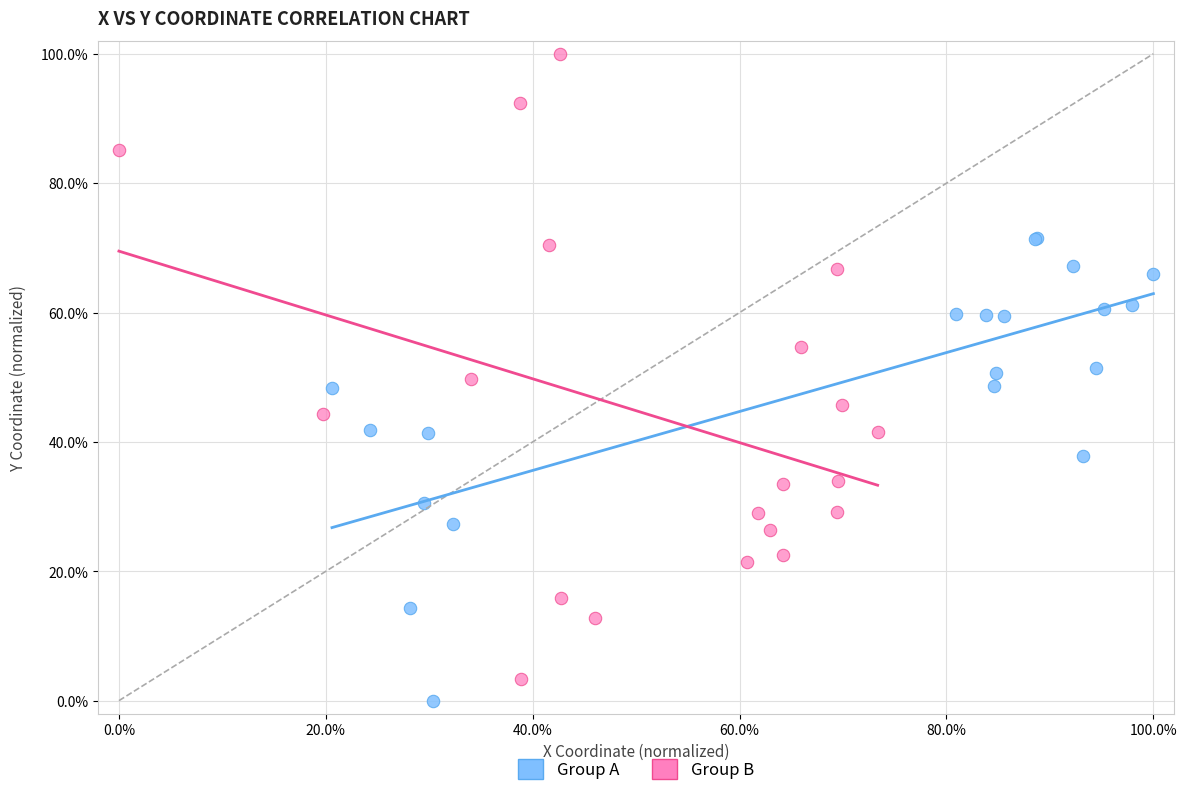

Which series contains the highest Y value?

Group B